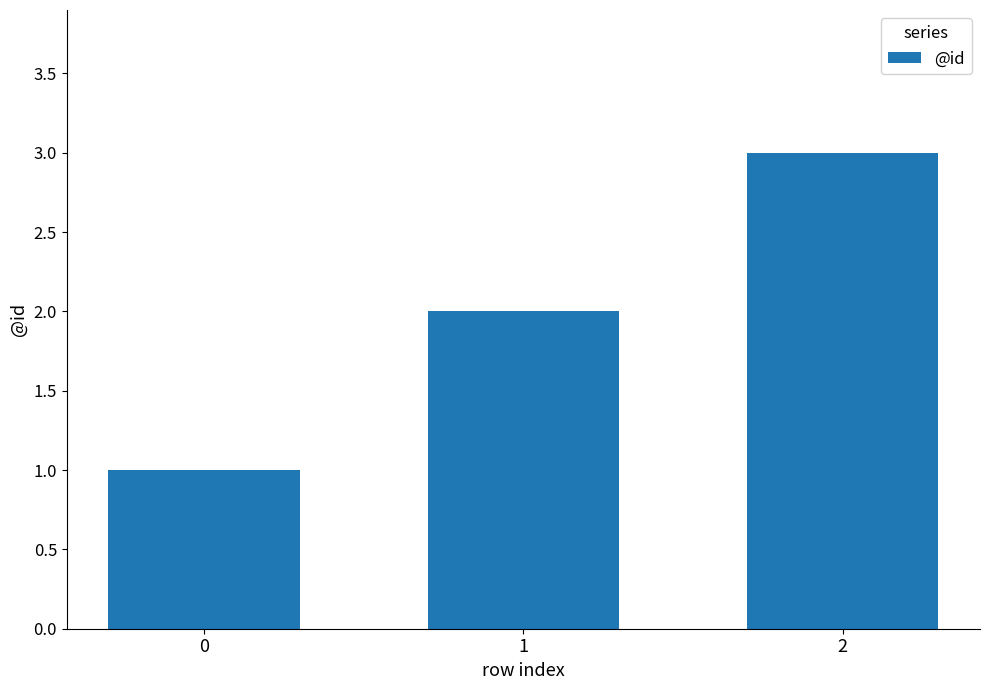

Reading right to left, extract all data points from this chart.

3	2	1